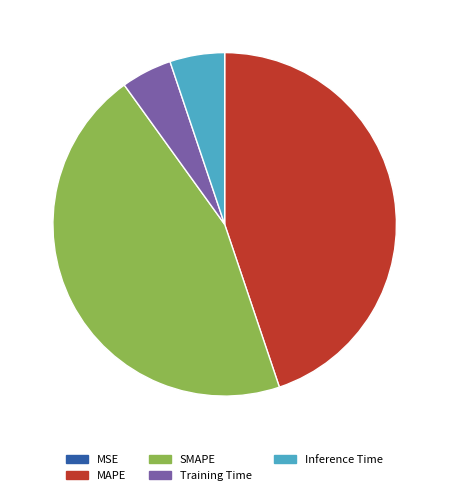

Between SMAPE and Training Time, which is larger?

SMAPE